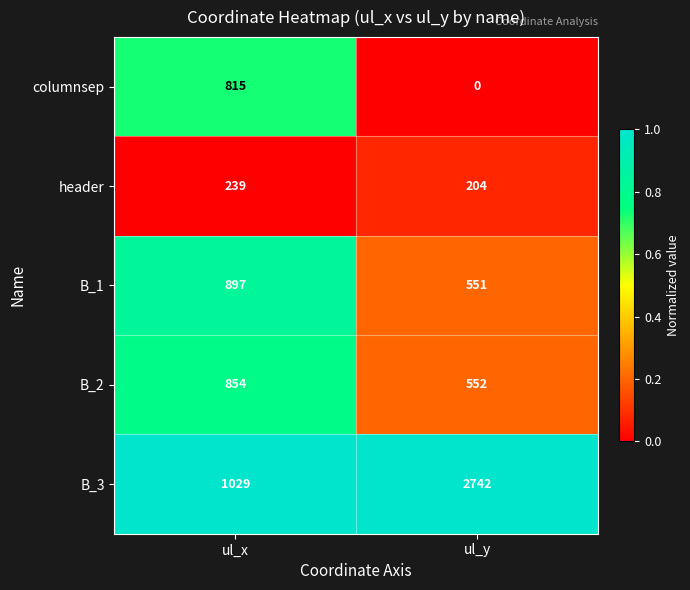

At which category is the sum across all series the highest?

ul_y